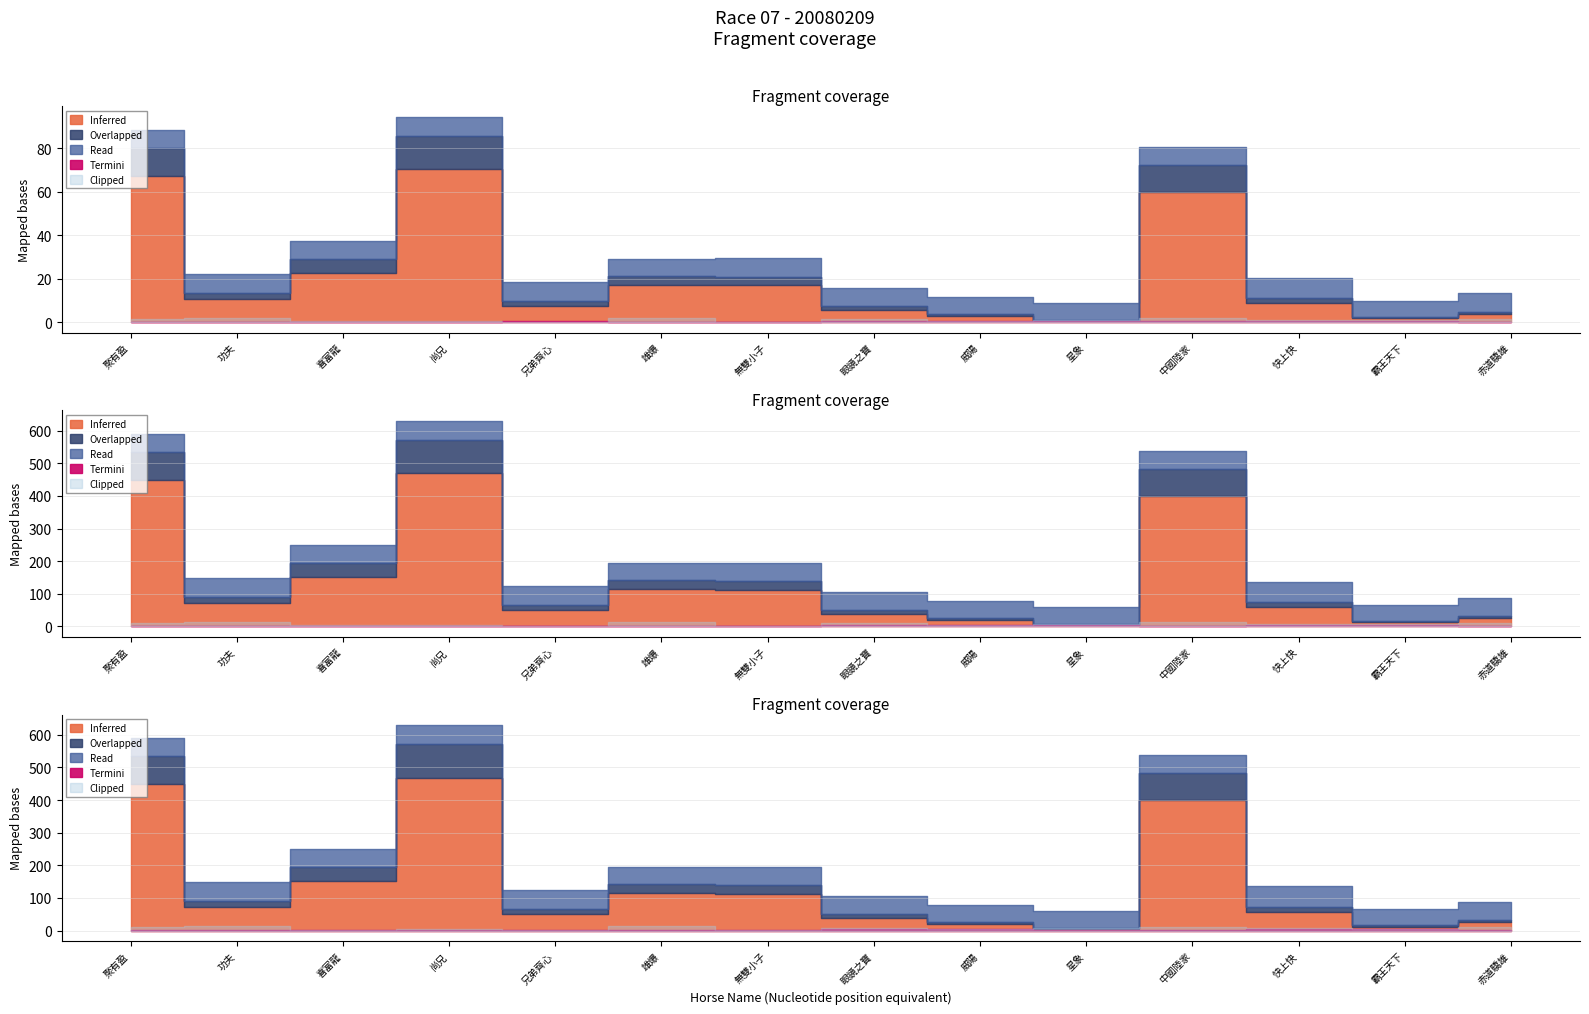

Rank the categories by PInTenThousand value from highest to lowest.

尚兄, 聚有盈, 中國陸家, 喜富龍, 無雙小子, 雄爆, 功夫, 快上快, 兄弟齊心, 眼鏡之寶, 赤道驕雄, 威陽, 霸王天下, 星象